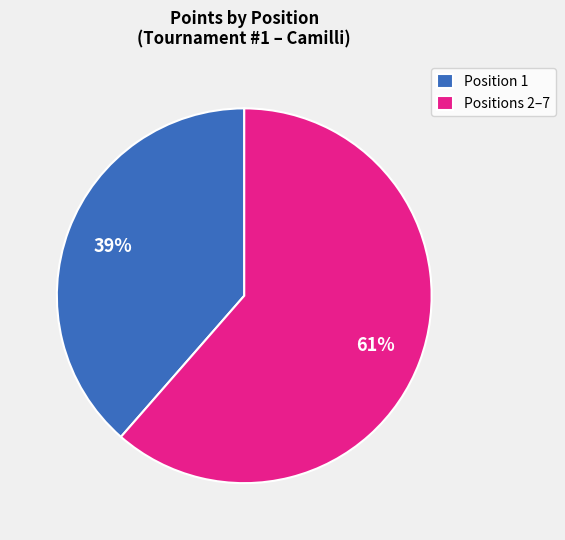

What is the ratio of the value at Positions 2–7 to the value at Position 1?

1.6